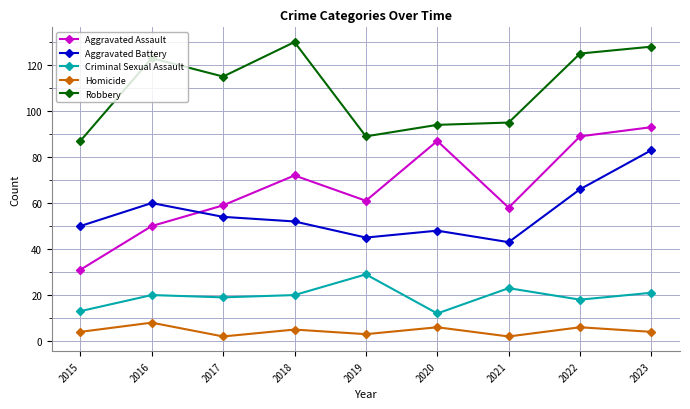

True or false: Aggravated Assault has a value of 108 at 2018.

False